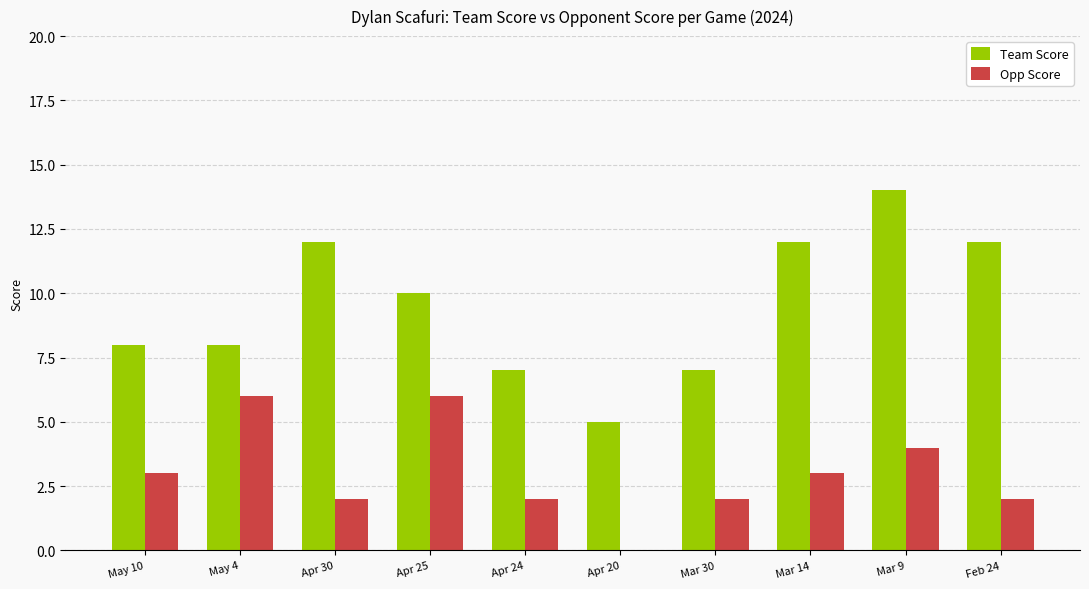

What is the sum of the Opp Score values at Apr 30 and Apr 24?

4